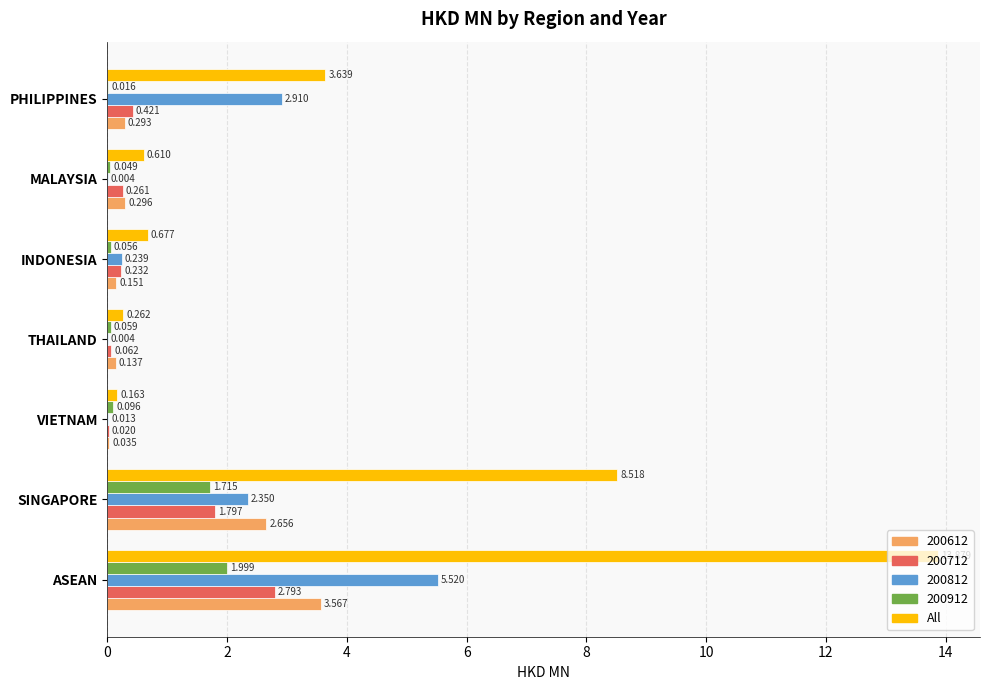

Between SINGAPORE and MALAYSIA, which series saw the biggest shift?

All